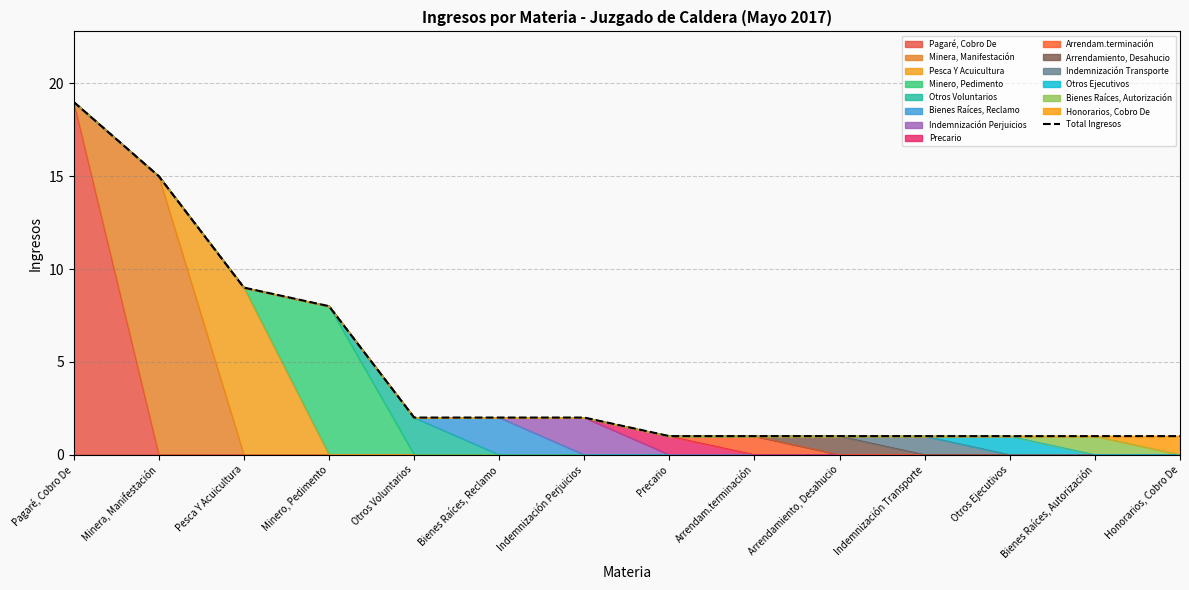

Where does the data first go above 2?

Pagaré, Cobro De